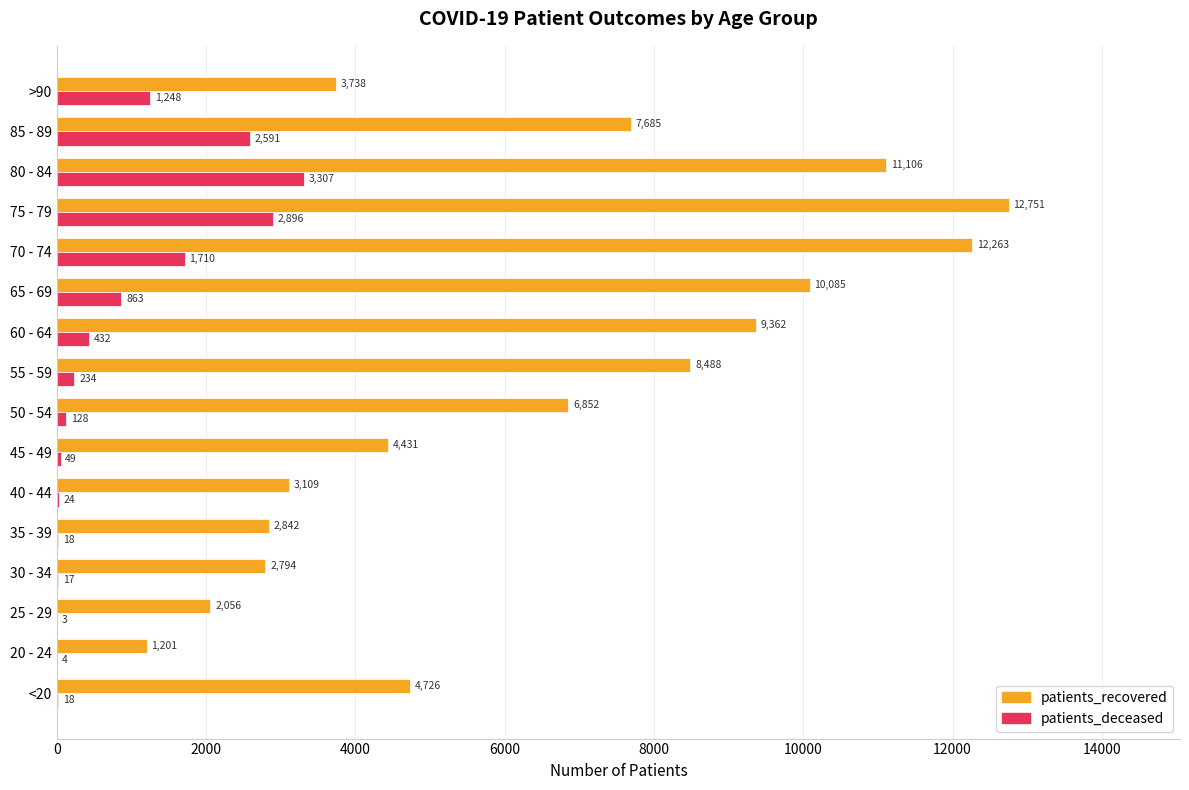

Count the number of data series in this chart.

2